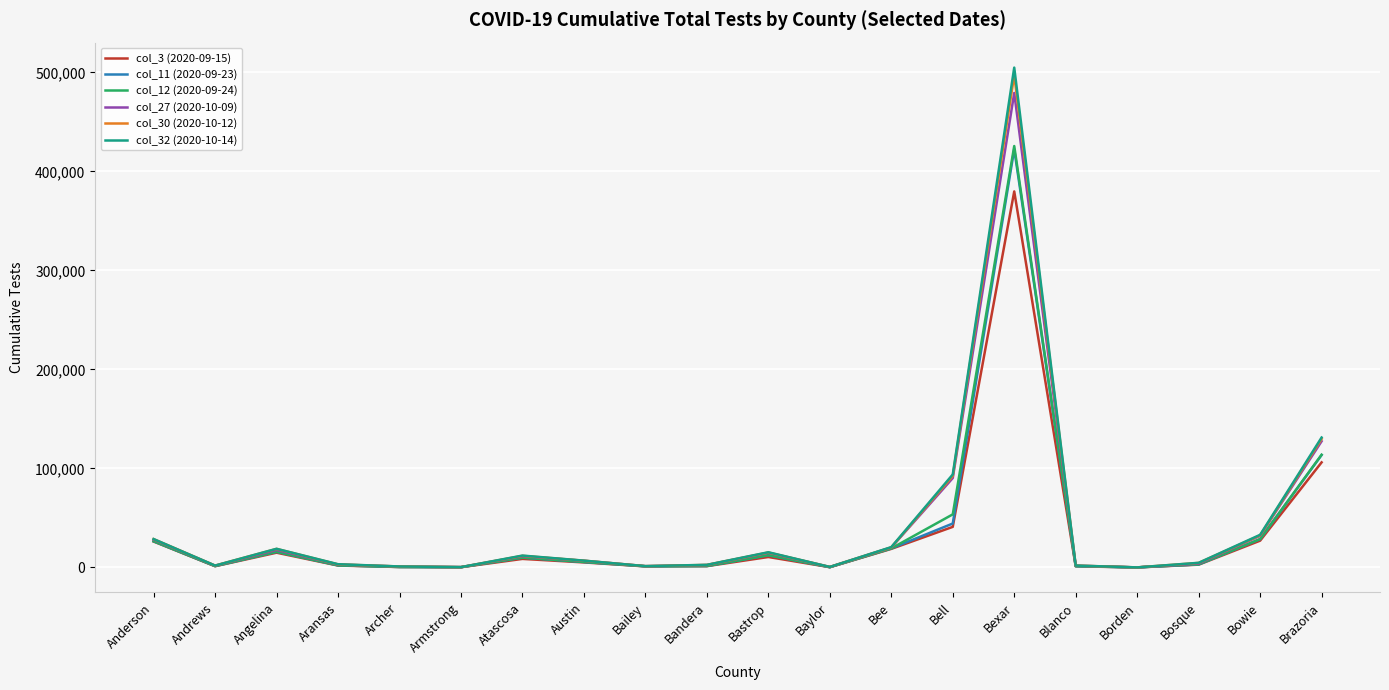

Where does the col_27 (2020-10-09) series first go above 6704?

Anderson